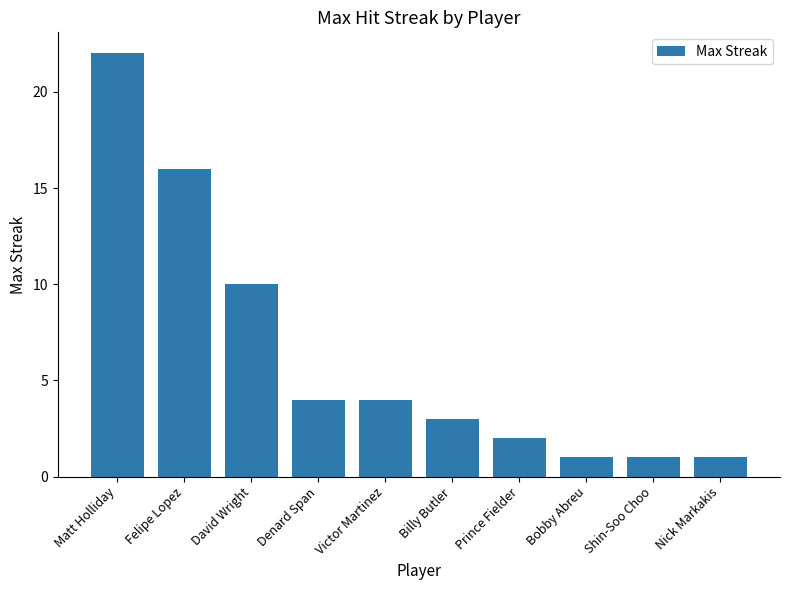

What is the label of the 3rd bar from the right?

Bobby Abreu